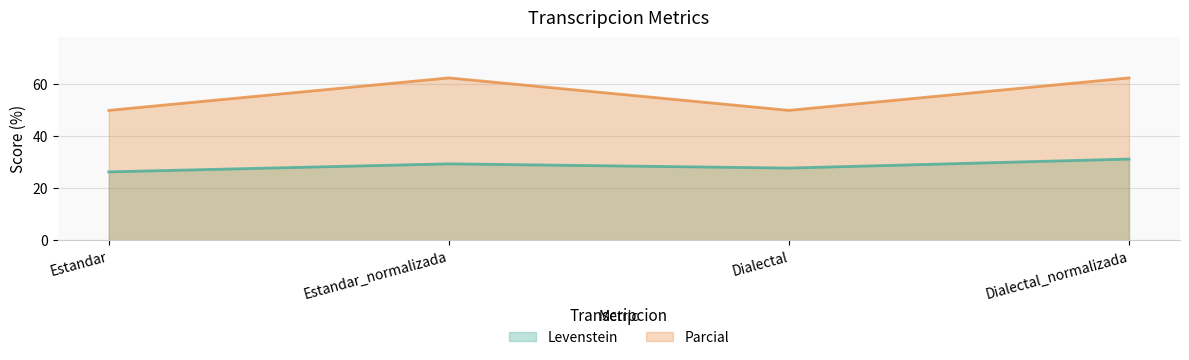

How many lines are shown in the chart?

2